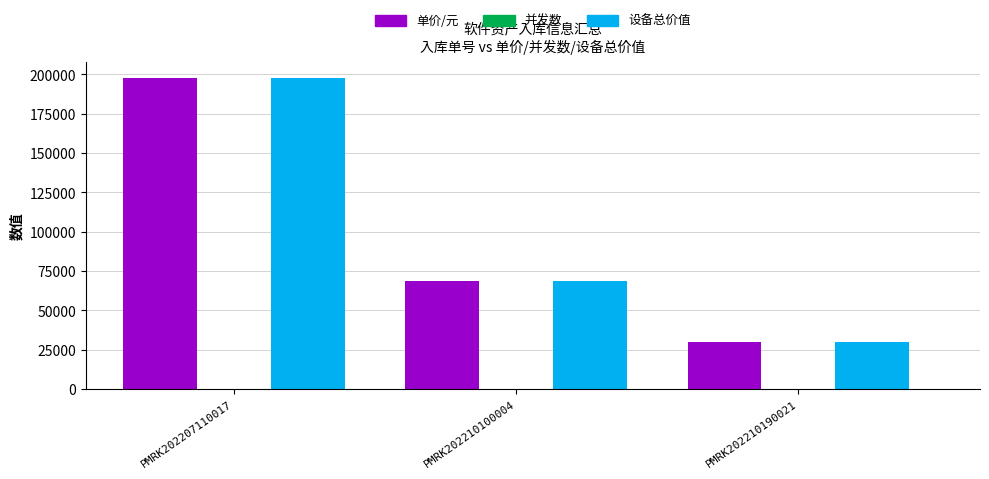

What is the spread (max minus min) of values at PMRK202210100004?

68680